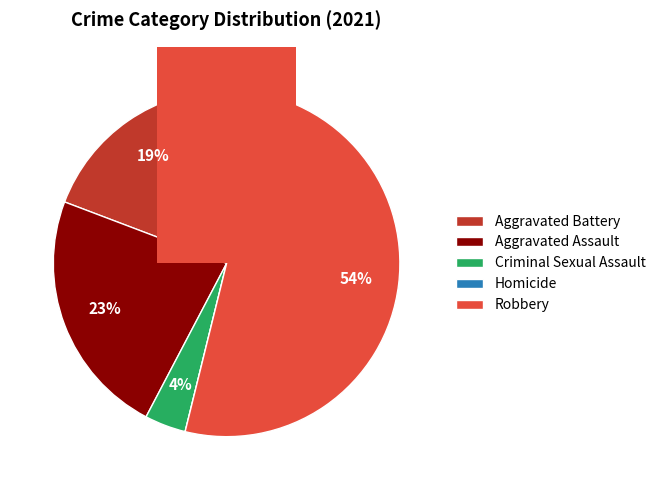

What percentage is the Aggravated Battery slice, to the nearest percent?

19%